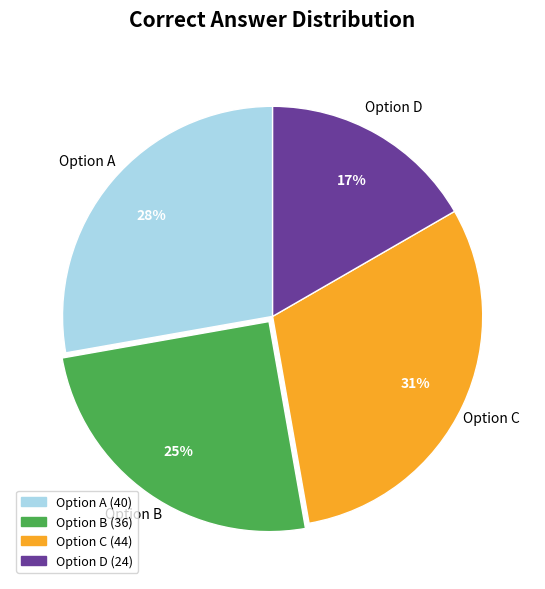

What is the ratio of the value at Option D to the value at Option B?

0.7